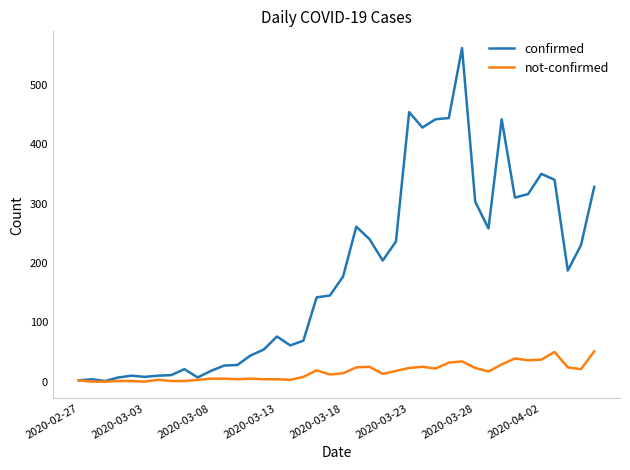

At how many categories does at least one series exceed 207?

17